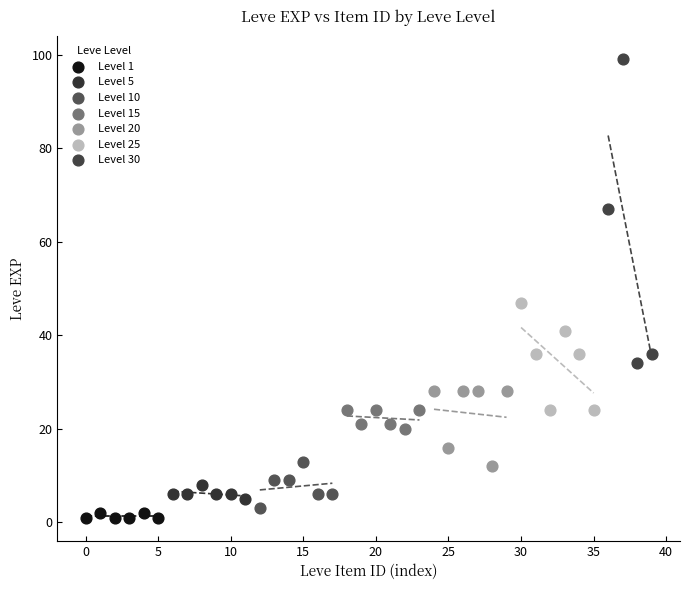

Which series contains the highest Y value?

Level 30